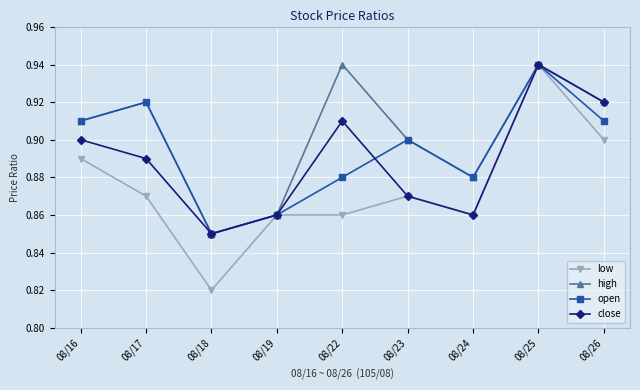

Rank the series by their average value, from highest to lowest.

high, open, close, low